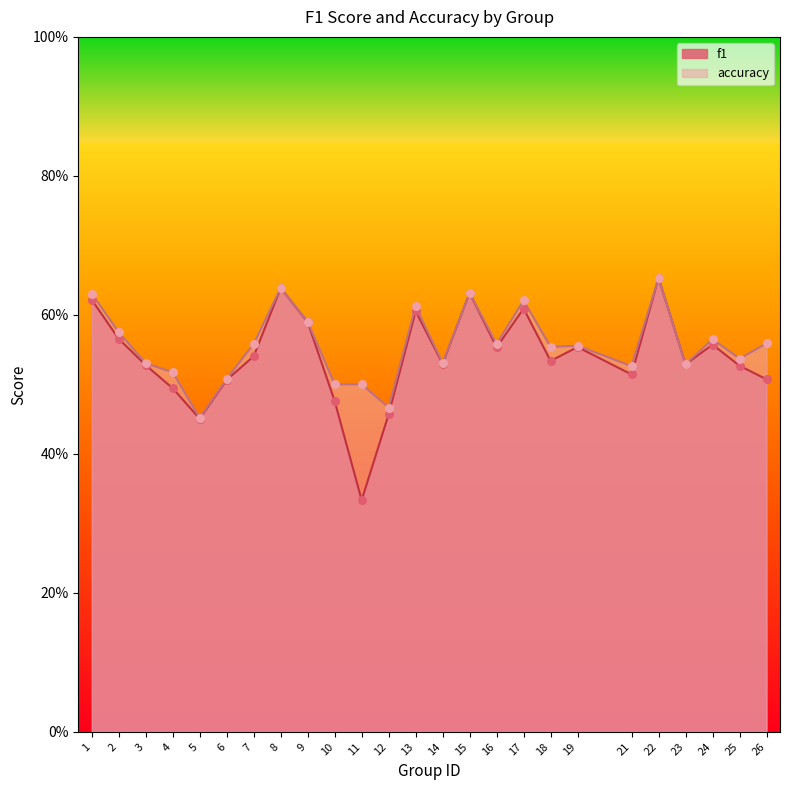

Which series has the largest total across all categories?

accuracy